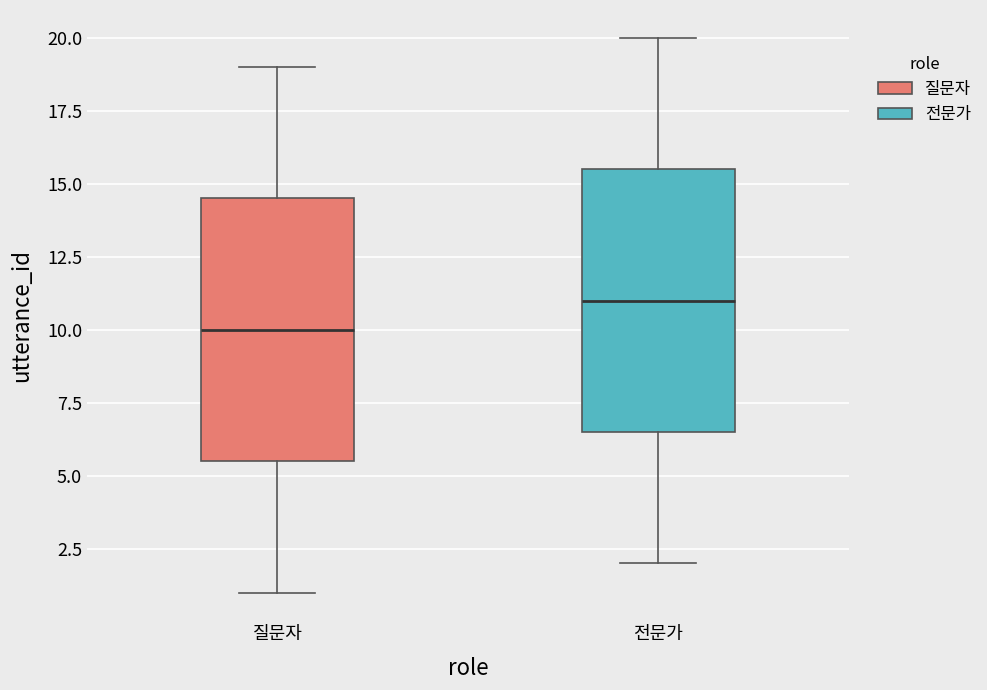

Reading left to right, read every box against the y-axis: the position of its median line, the range the box covers, and the ends of its whiskers. The values are not printed on the chart, so give them approximately, as read against the axis.

질문자: median 10.0, box 5.5 to 14.5, whiskers 1.0 to 19.0
전문가: median 11.0, box 6.5 to 15.5, whiskers 2.0 to 20.0